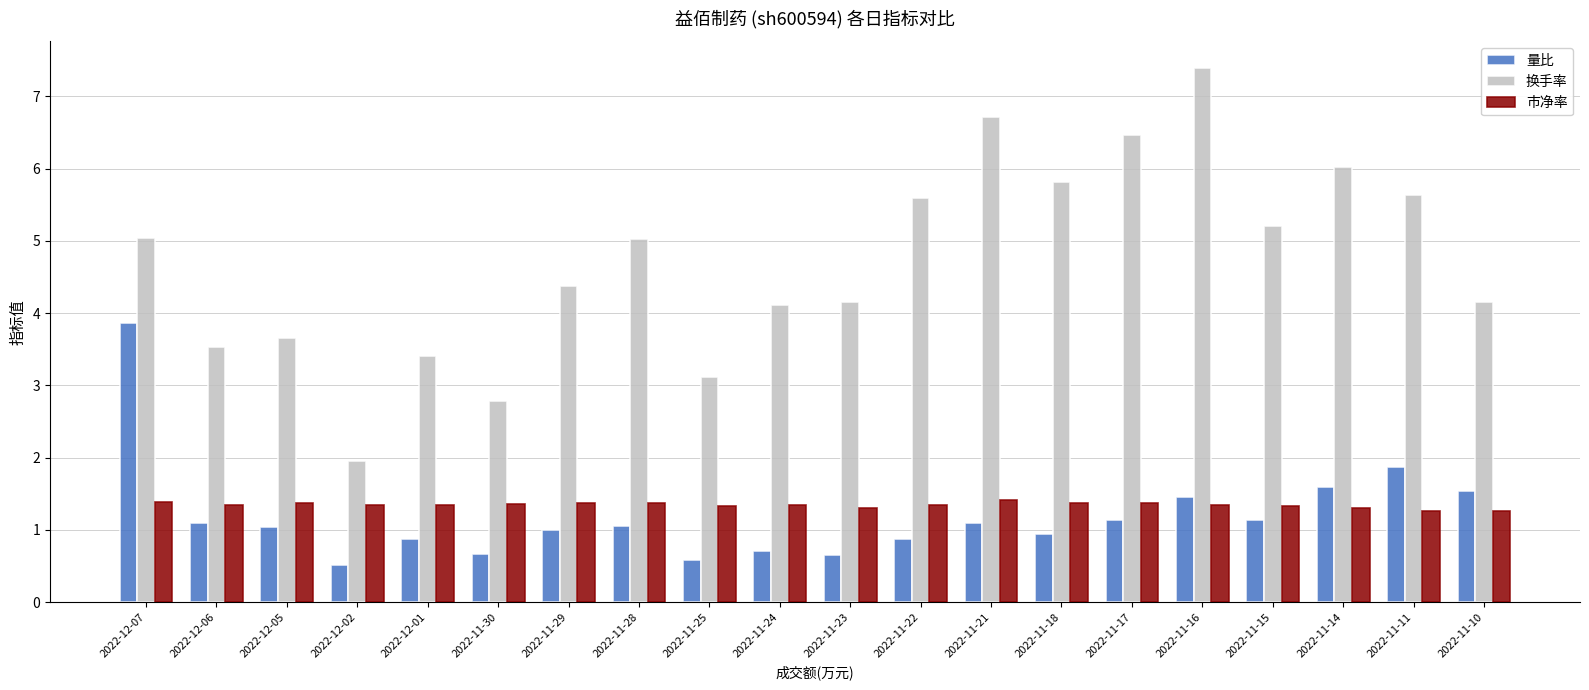

Between 2022-11-28 and 2022-11-10, which series saw the biggest shift?

换手率